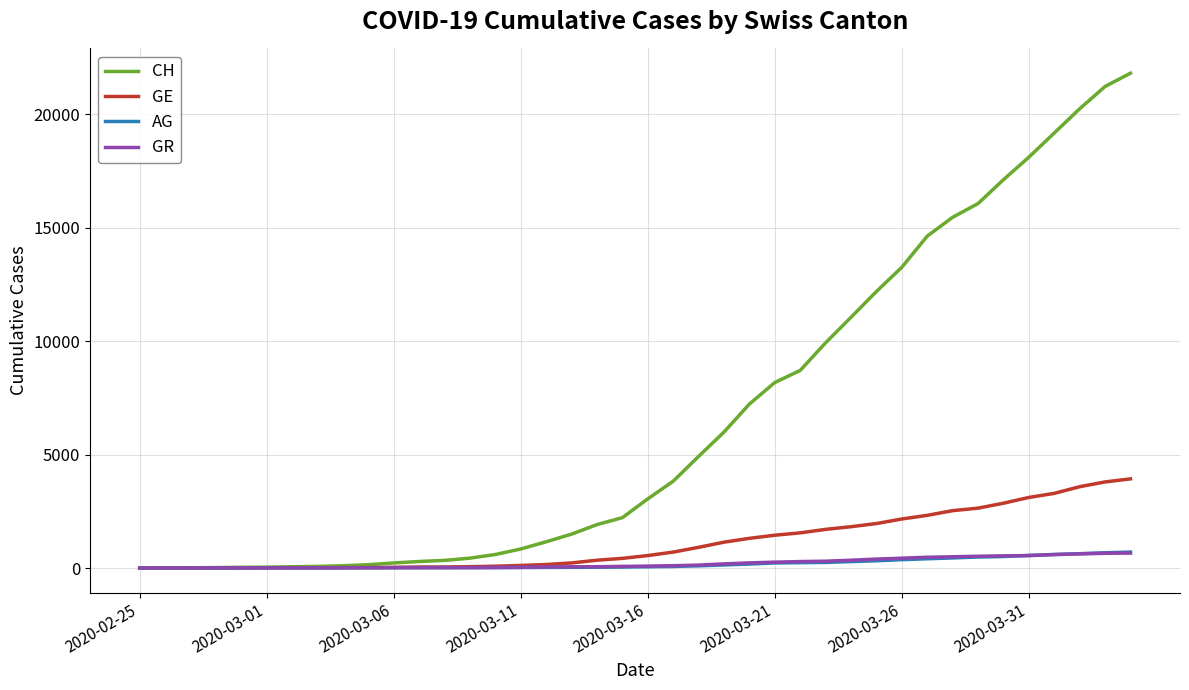

What is the greatest value displayed?

21804